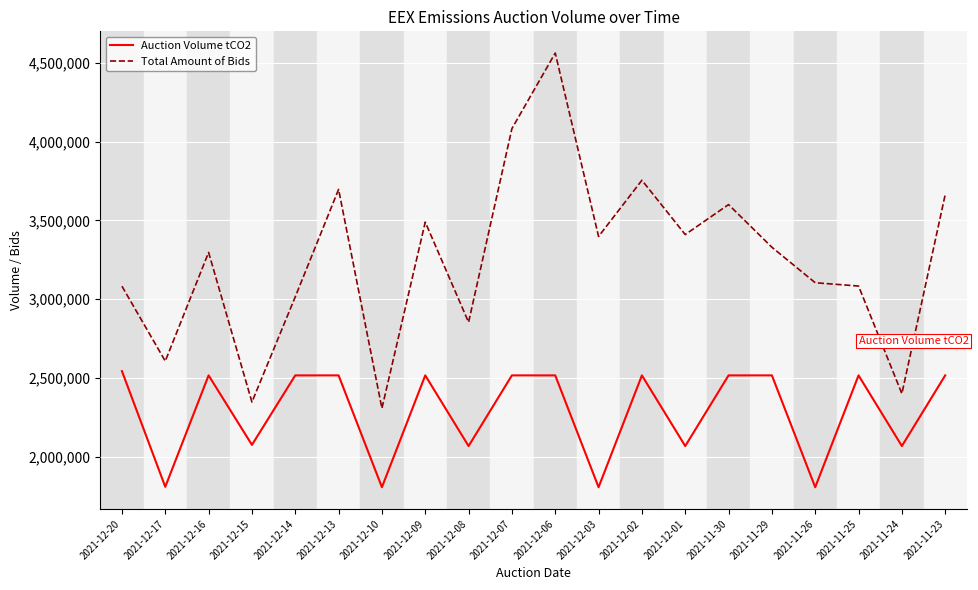

True or false: Auction Volume tCO2 and Total Amount of Bids intersect in this chart.

False